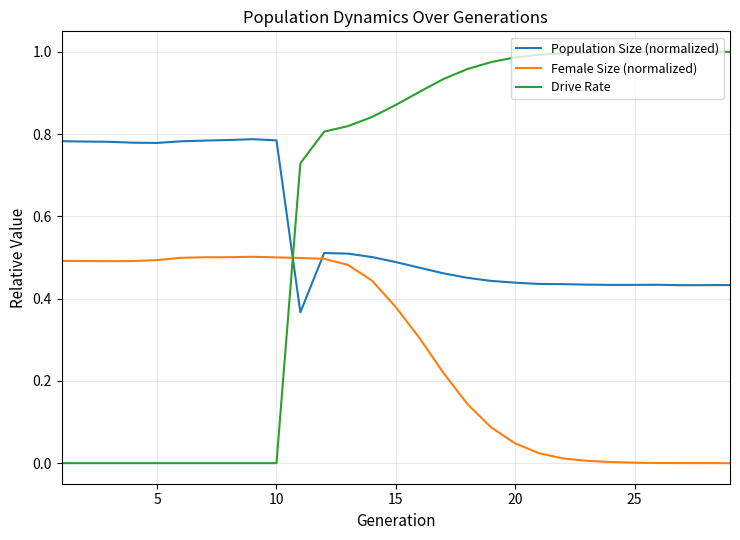

Which series has the largest range (max minus min)?

Drive Rate